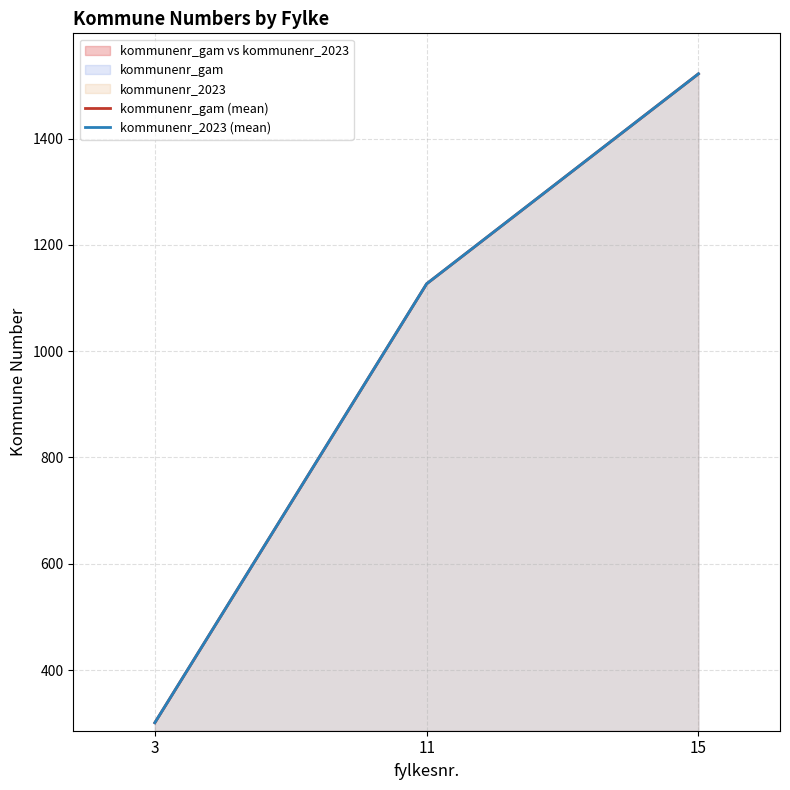

What is the sum of the kommunenr_2023 (mean) values at 15 and 11?

2648.5